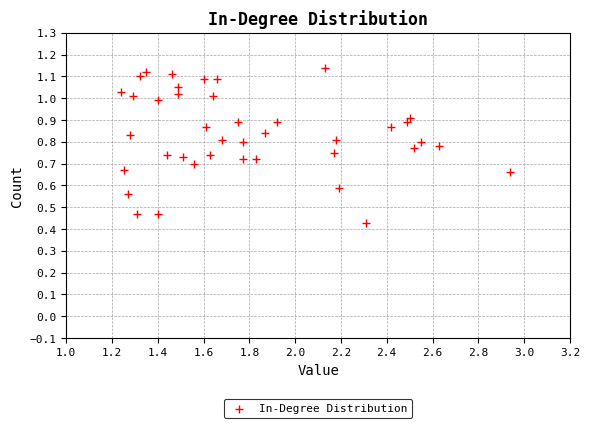

What is the range of X values (max minus min)?

1.7